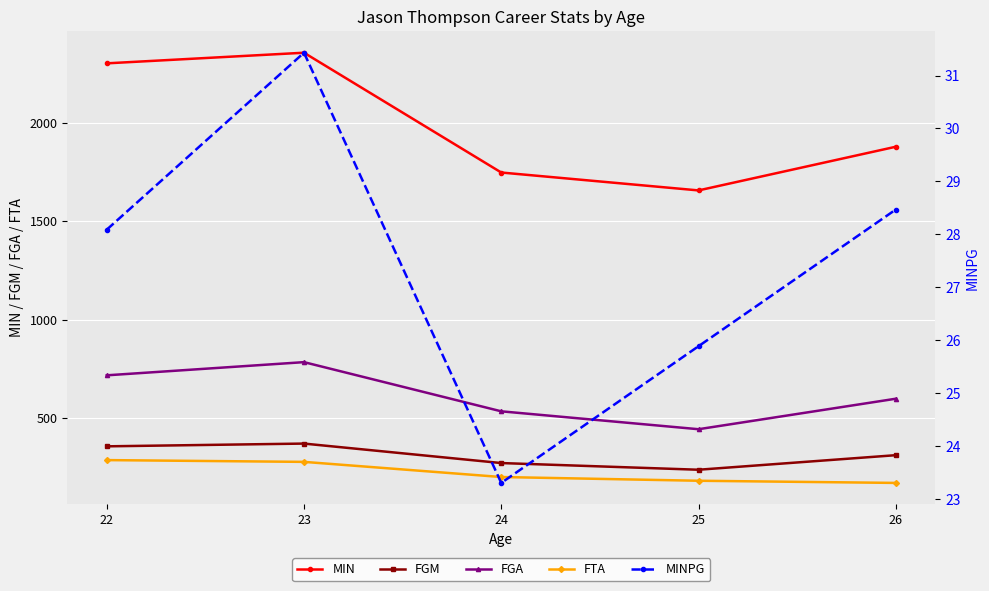

True or false: FTA has more than 1 interior local peaks.

False